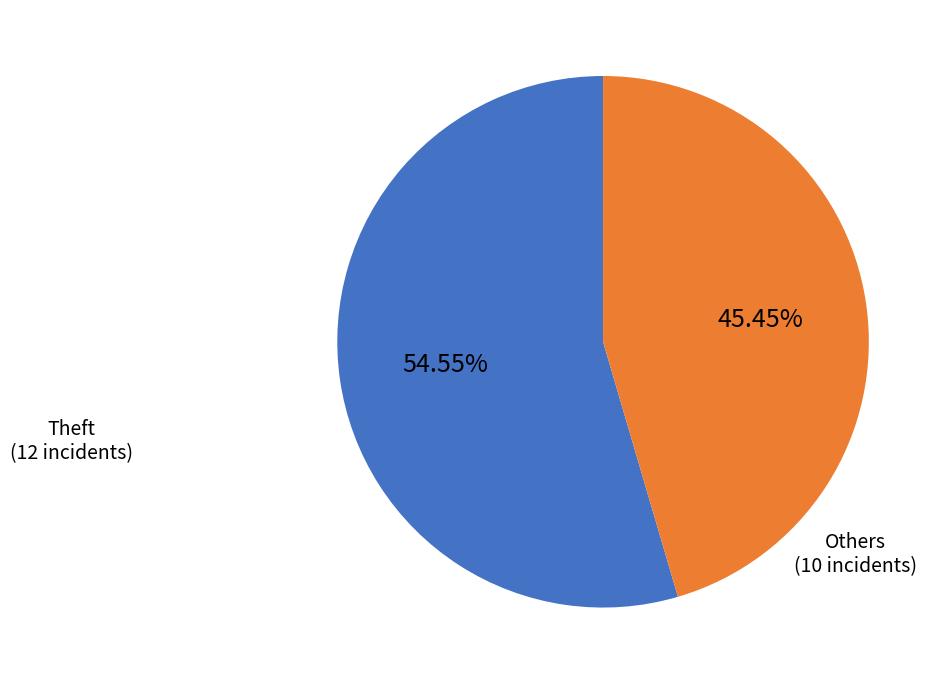

Does any single category account for the majority?

Yes